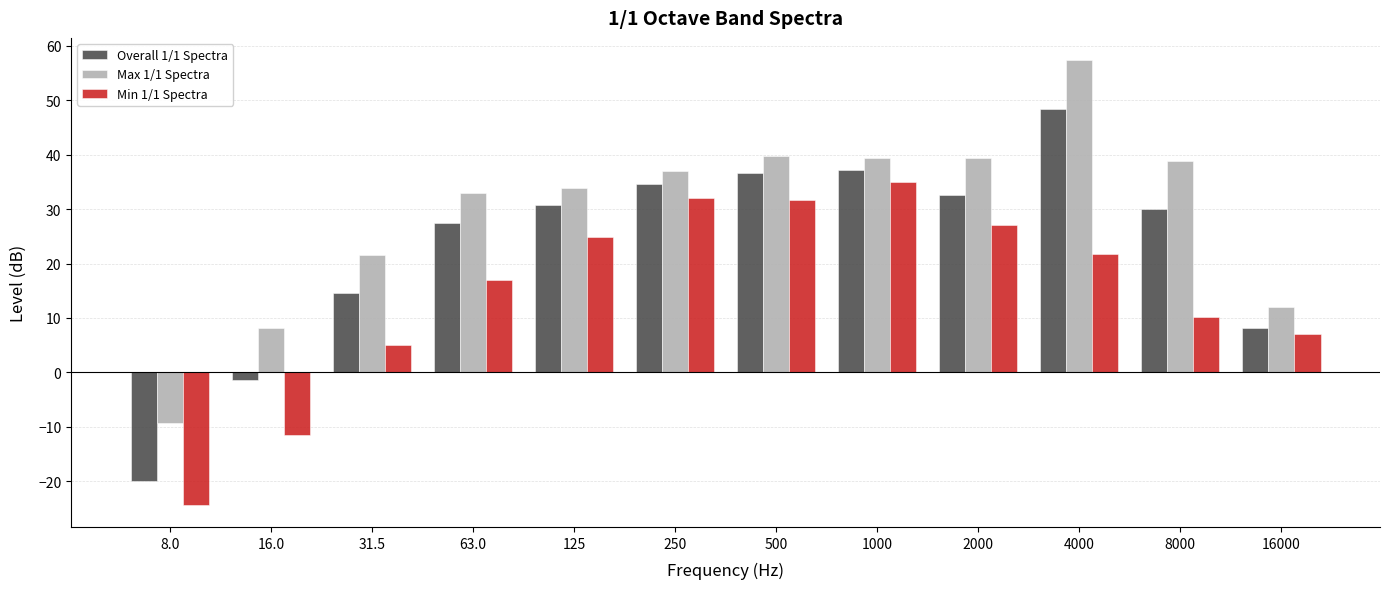

Is the value of Max 1/1 Spectra at 1000 greater than the value of Overall 1/1 Spectra at 31.5?

Yes